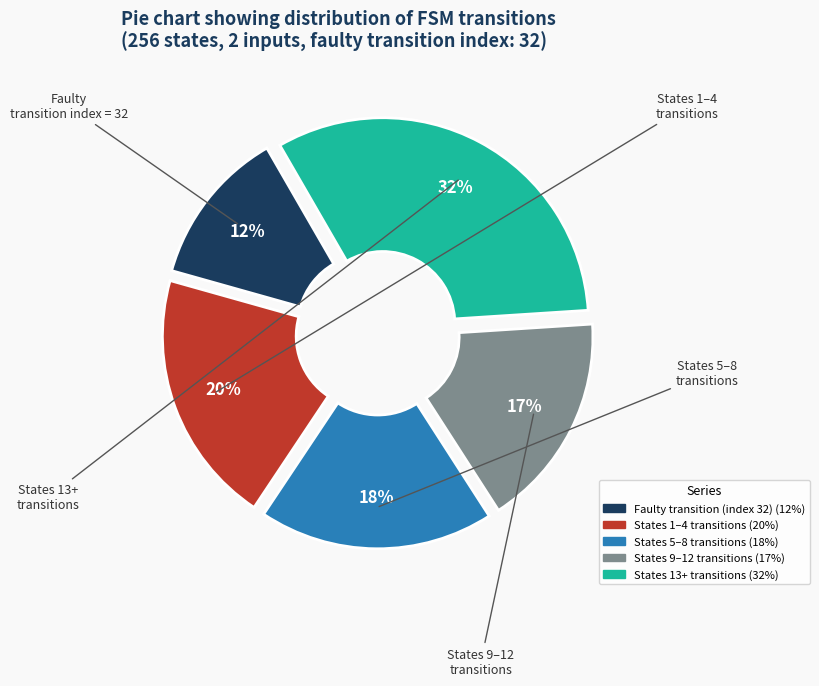

To the nearest percent, what is the difference between the largest and smallest slice percentages?

20%